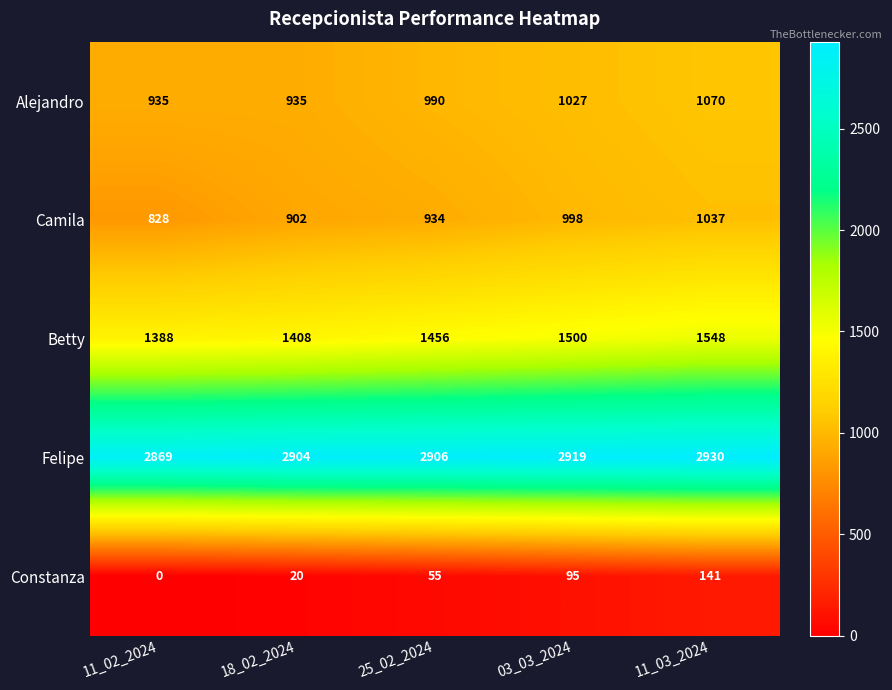

At 03_03_2024, list the series in order from smallest to largest.

Constanza, Camila, Alejandro, Betty, Felipe